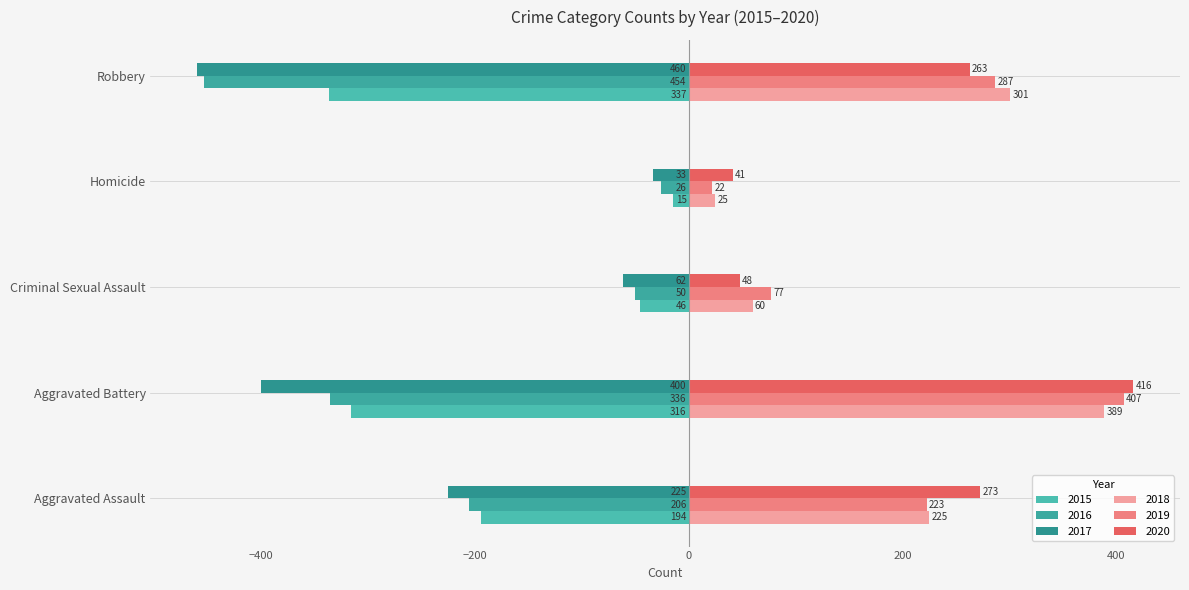

Where is 2015 nearest to the value -176?

Aggravated Assault